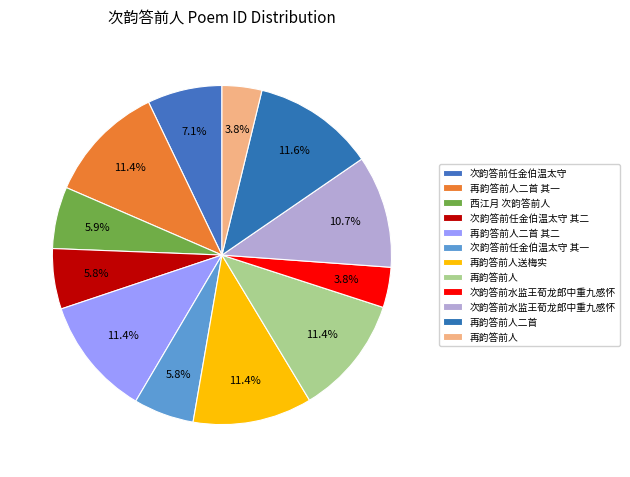

How many slices are in this pie chart?

12